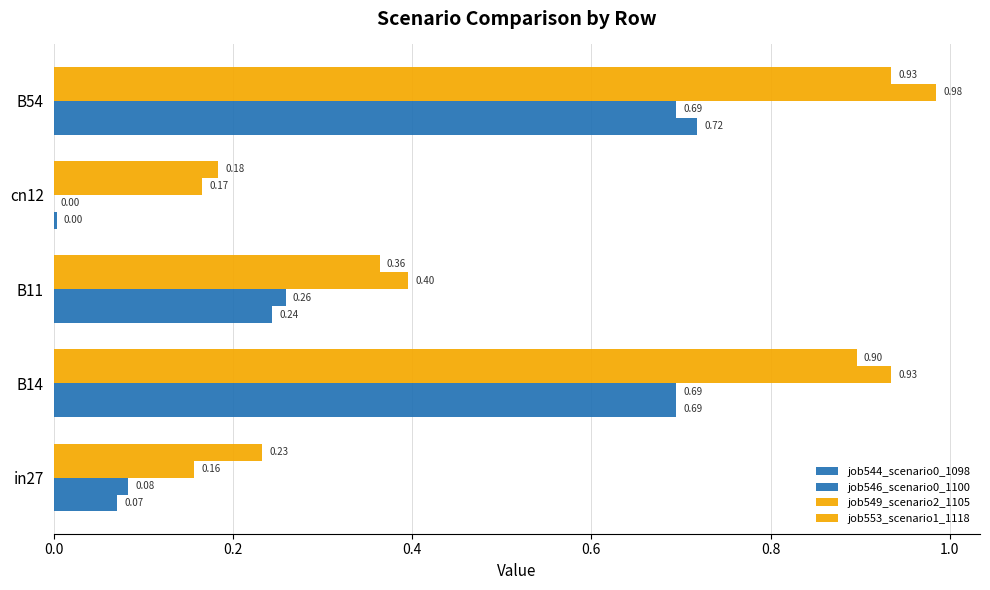

What is the difference between the maximum and minimum values in the job553_scenario1_1118 series?

0.8